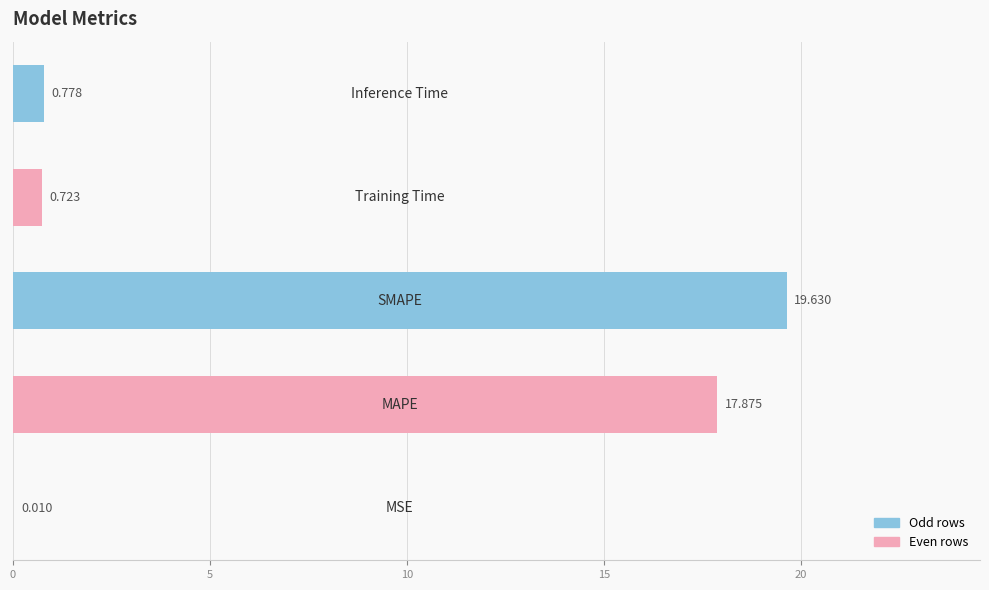

Are the bars horizontal?

Yes